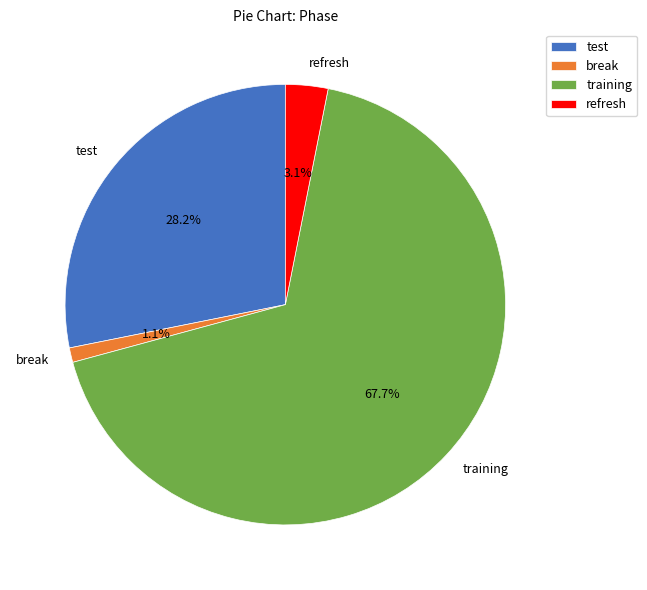

Is there any slice that represents more than half of the pie?

Yes